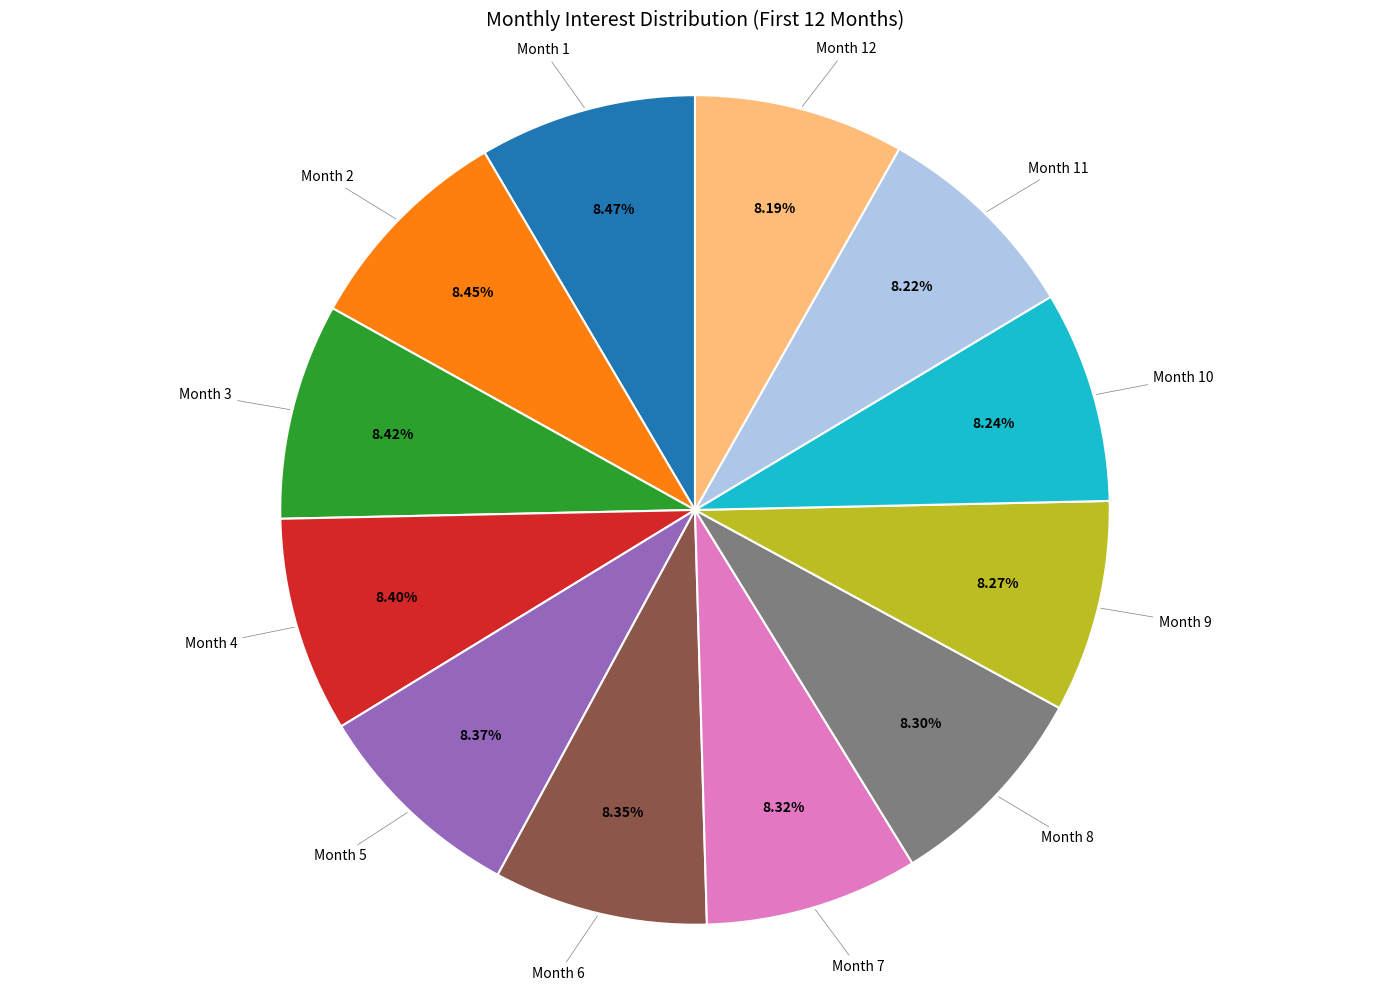

Count the number of slices in the pie.

12